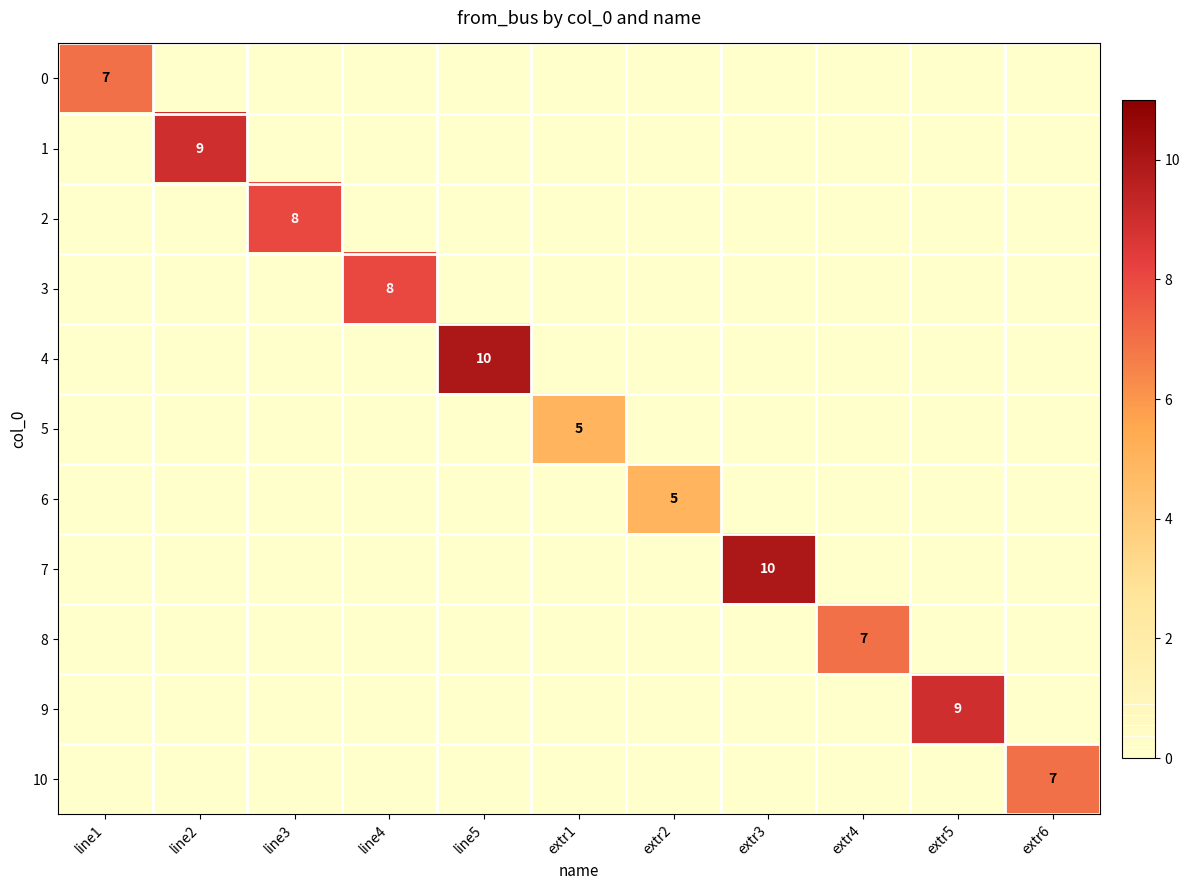

List the labels in order of 10 value, smallest first.

line1, line2, line3, line4, line5, extr1, extr2, extr3, extr4, extr5, extr6